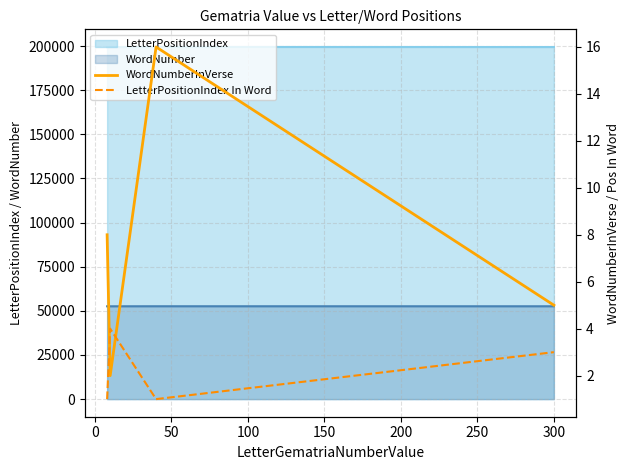

True or false: WordNumberInVerse and LetterPositionIndex In Word cross at least once.

True